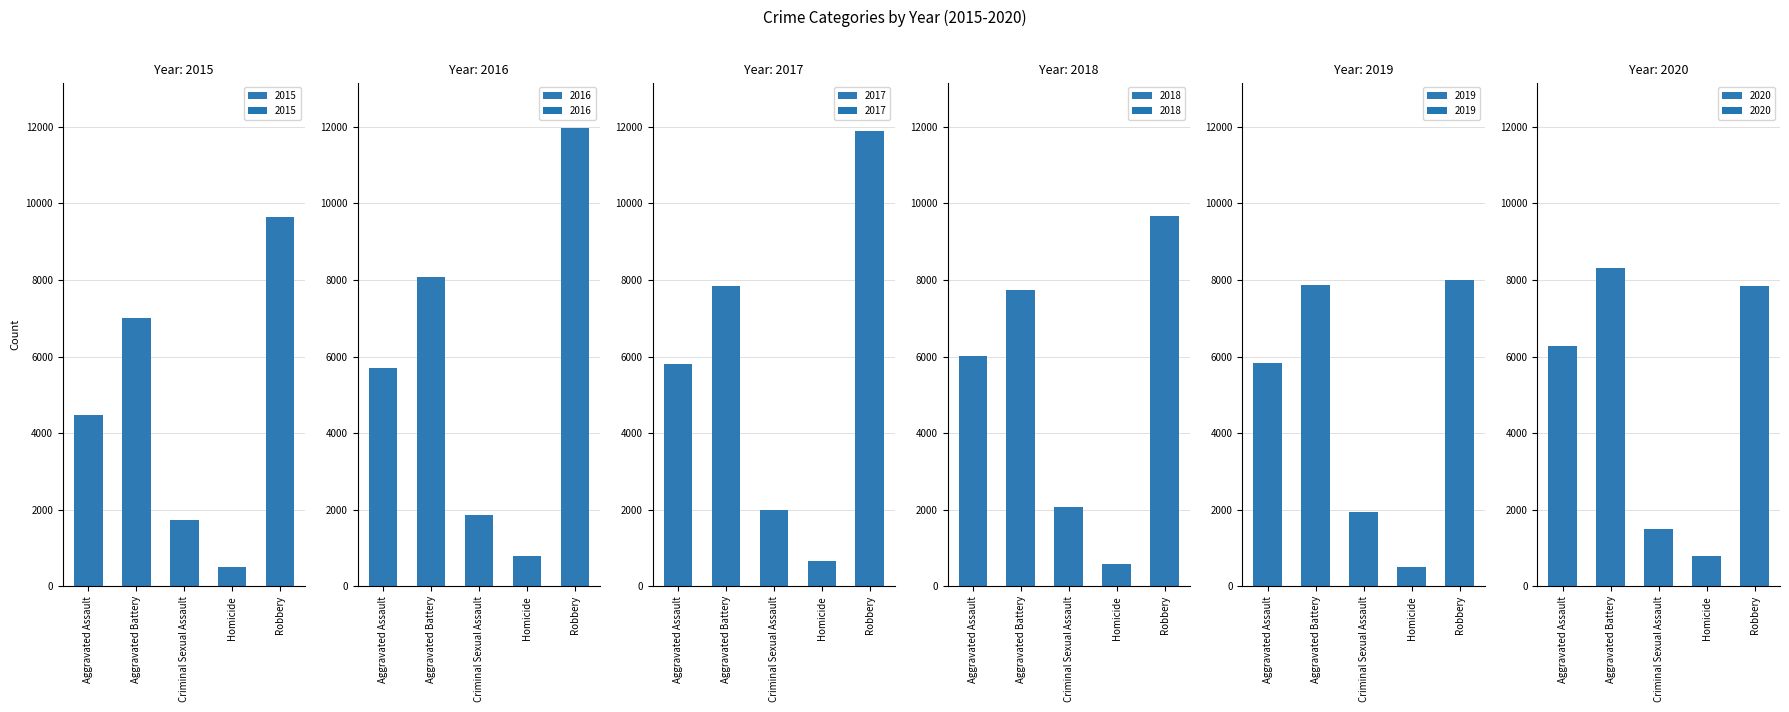

What is the difference between the highest and lowest values at Homicide?

291